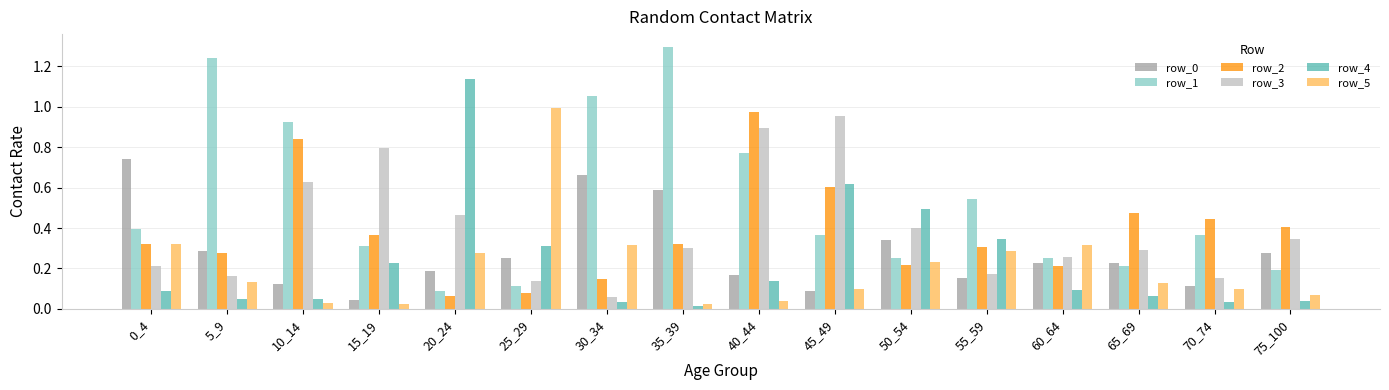

What is the maximum value shown in the chart?

1.3